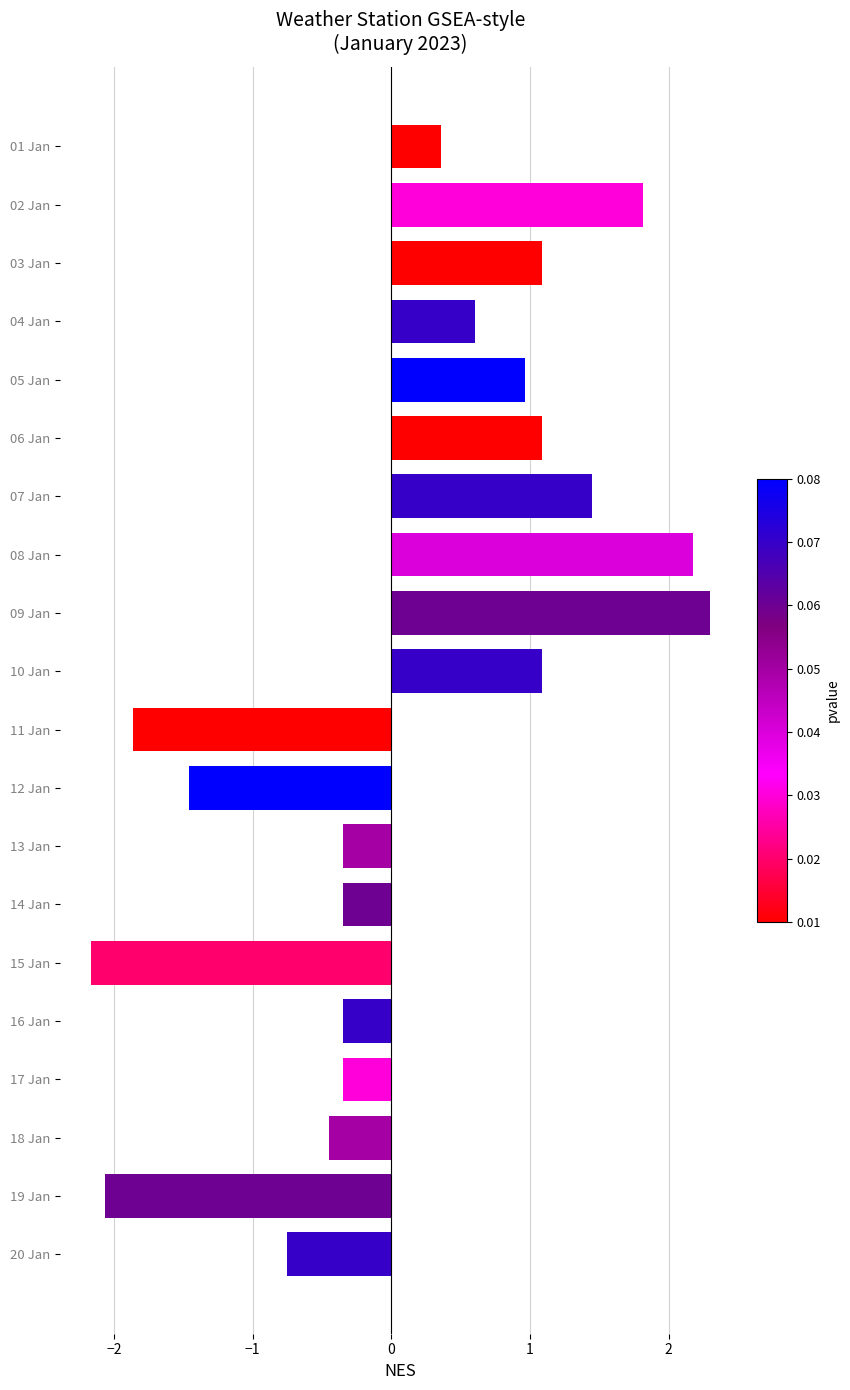

What position from the bottom is 19 Jan?

2